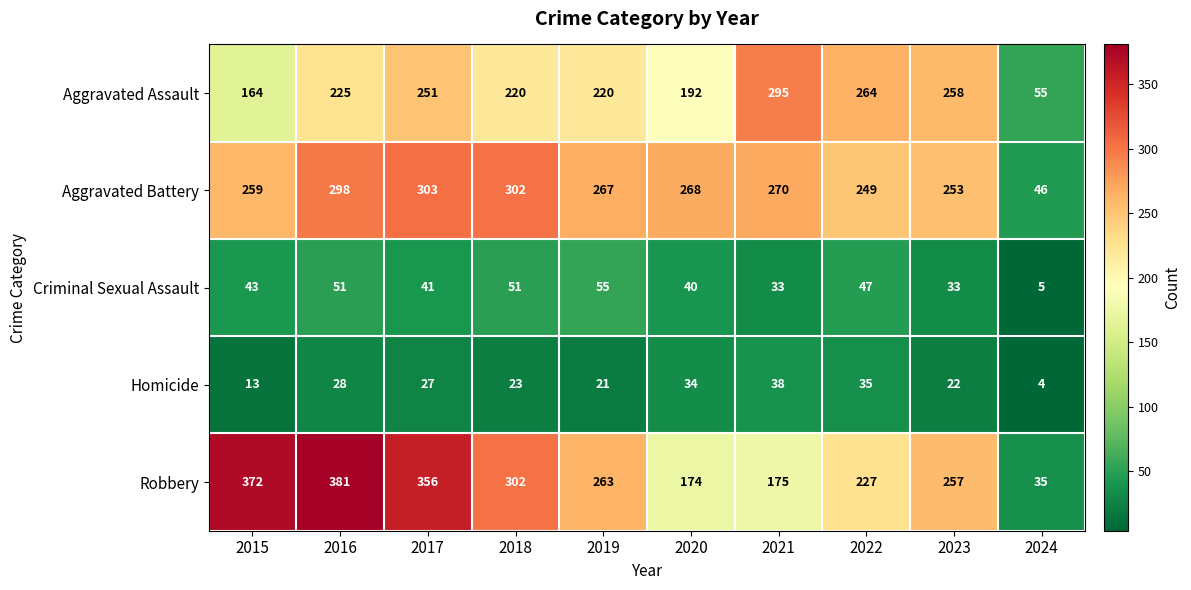

How many series are shown in this chart?

5